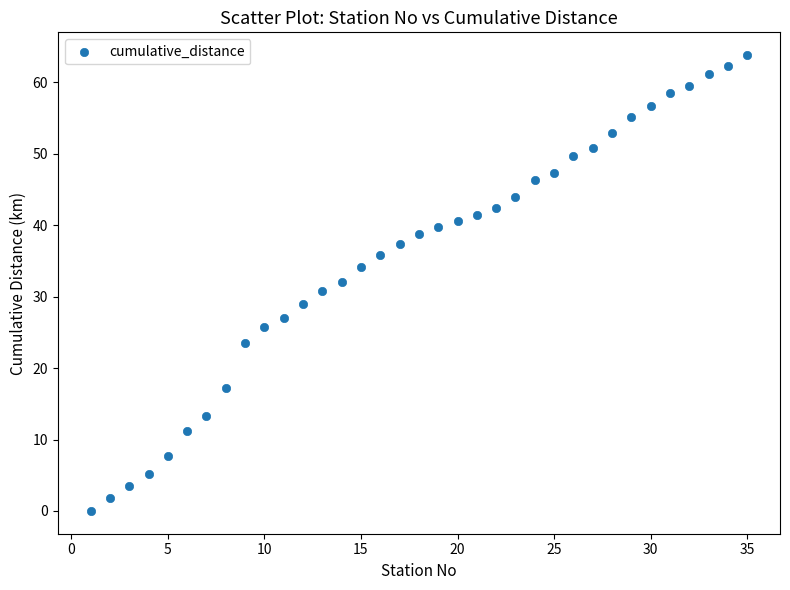

What is the range of X values (max minus min)?

34.0